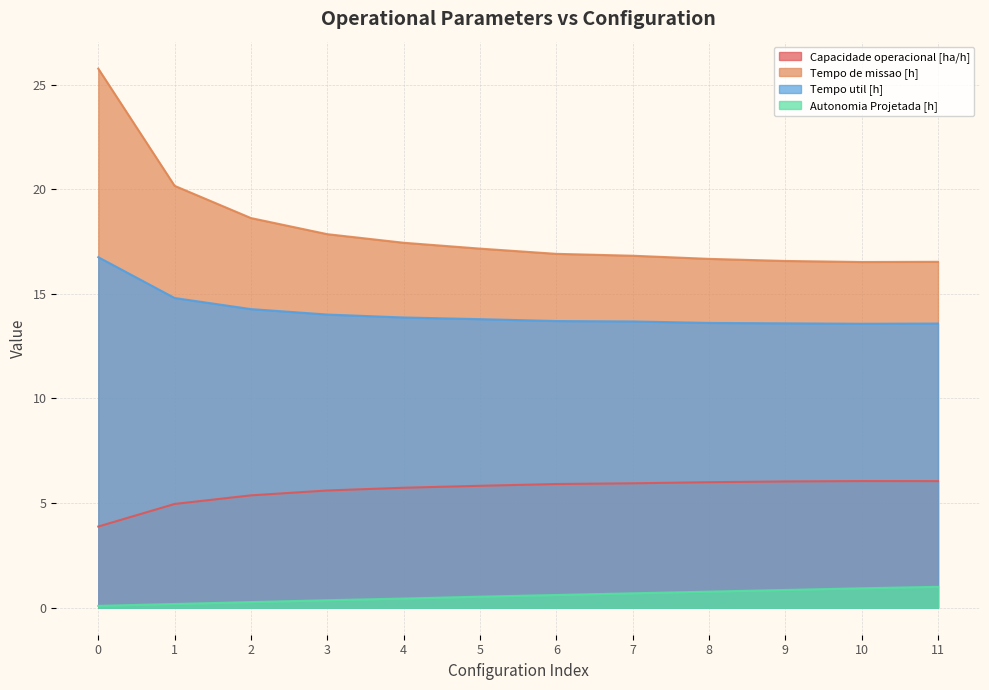

List the labels in order of Autonomia Projetada [h] value, largest first.

11, 10, 9, 8, 7, 6, 5, 4, 3, 2, 1, 0